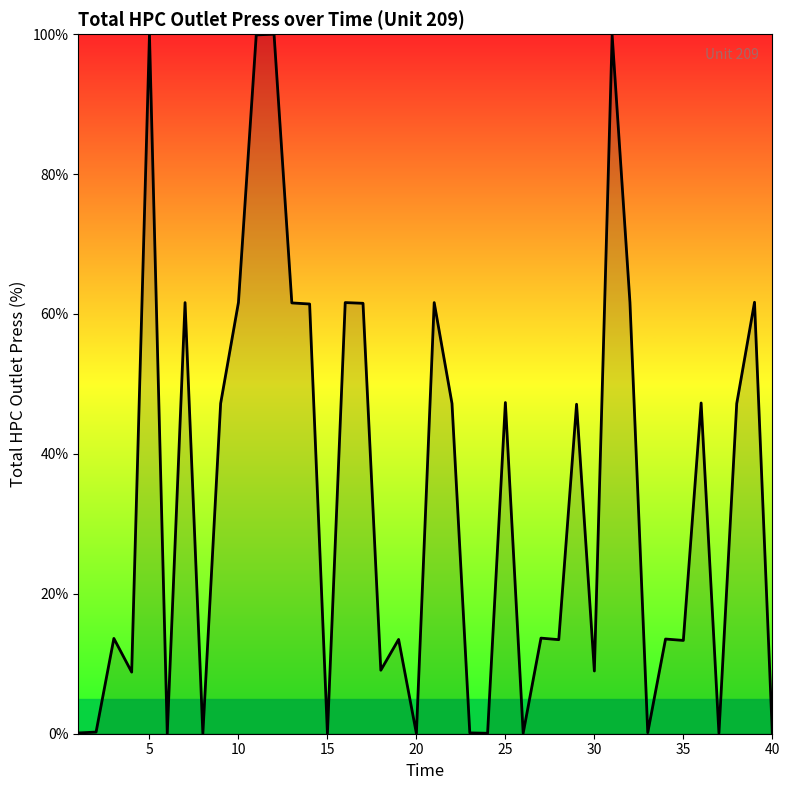

What is the maximum value shown in the chart?

100.0